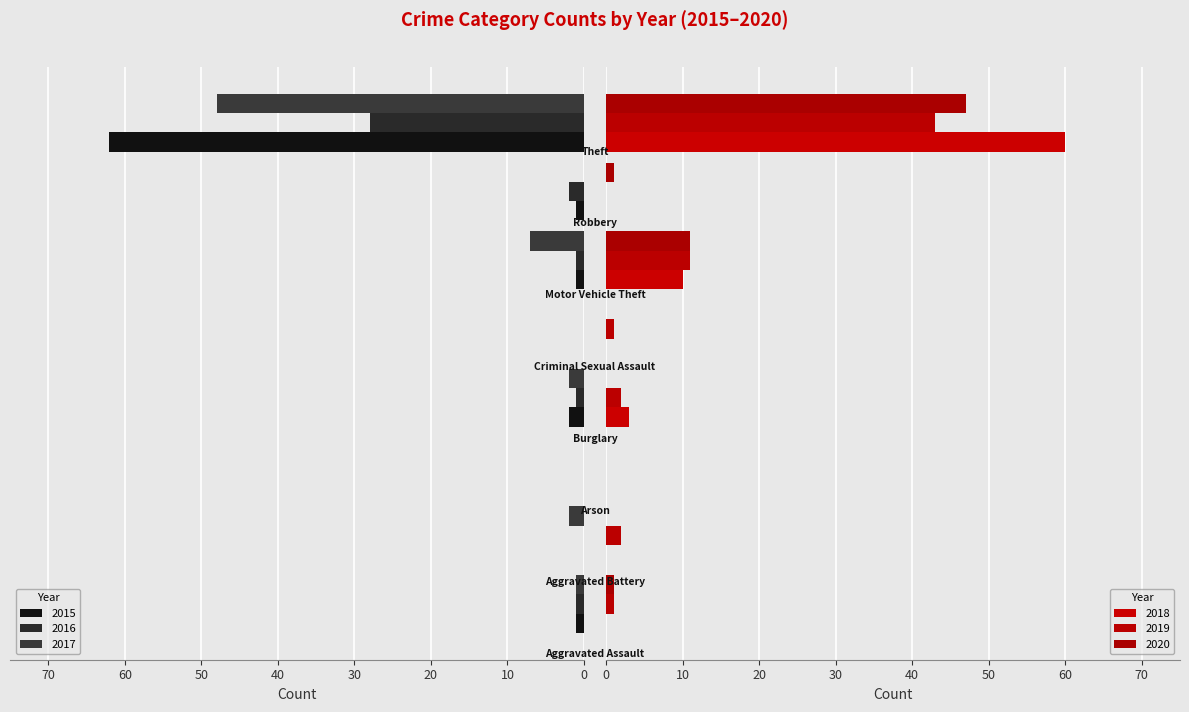

Reading left to right, list all the values displayed in this chart.

2015: Aggravated Assault=1	Aggravated Battery=0	Arson=0	Burglary=2	Criminal Sexual Assault=0	Motor Vehicle Theft=1	Robbery=1	Theft=62
2016: Aggravated Assault=1	Aggravated Battery=0	Arson=0	Burglary=1	Criminal Sexual Assault=0	Motor Vehicle Theft=1	Robbery=2	Theft=28
2017: Aggravated Assault=1	Aggravated Battery=2	Arson=0	Burglary=2	Criminal Sexual Assault=0	Motor Vehicle Theft=7	Robbery=0	Theft=48
2018: Aggravated Assault=0	Aggravated Battery=0	Arson=0	Burglary=3	Criminal Sexual Assault=0	Motor Vehicle Theft=10	Robbery=0	Theft=60
2019: Aggravated Assault=1	Aggravated Battery=2	Arson=0	Burglary=2	Criminal Sexual Assault=1	Motor Vehicle Theft=11	Robbery=0	Theft=43
2020: Aggravated Assault=1	Aggravated Battery=0	Arson=0	Burglary=0	Criminal Sexual Assault=0	Motor Vehicle Theft=11	Robbery=1	Theft=47